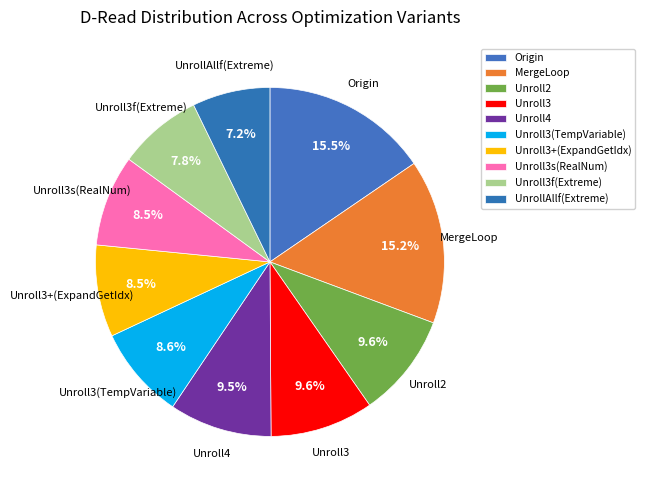

Which slice is the smallest?

UnrollAllf(Extreme)